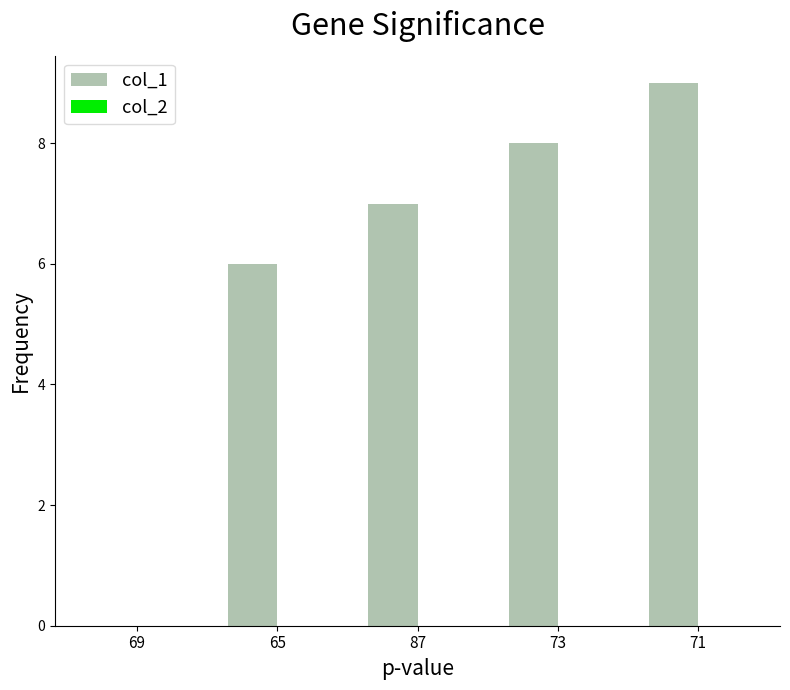

The value at 87 is 7. True or false?

True